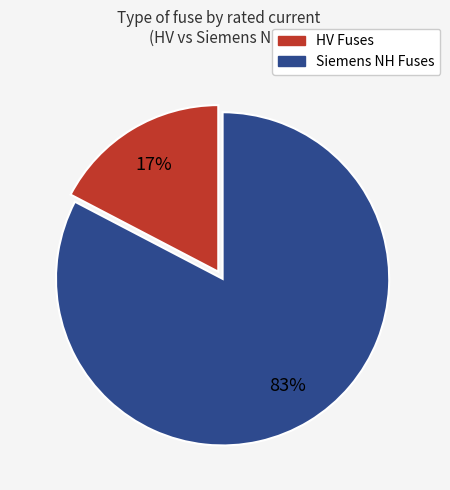

Is there a majority slice in this chart?

Yes